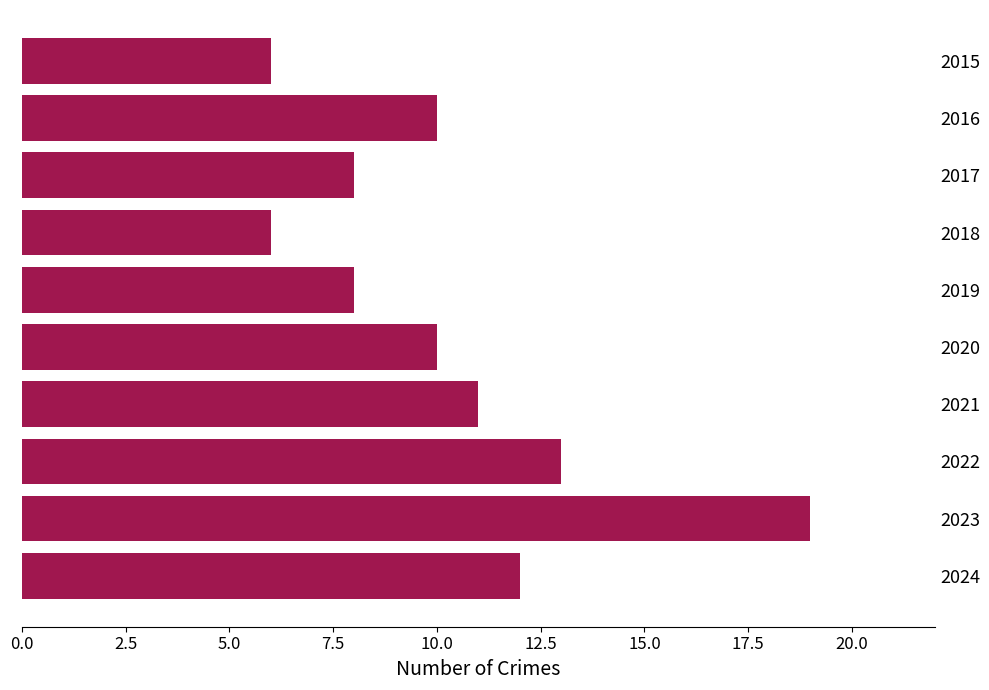

What is the difference between the second highest and second lowest values?

7